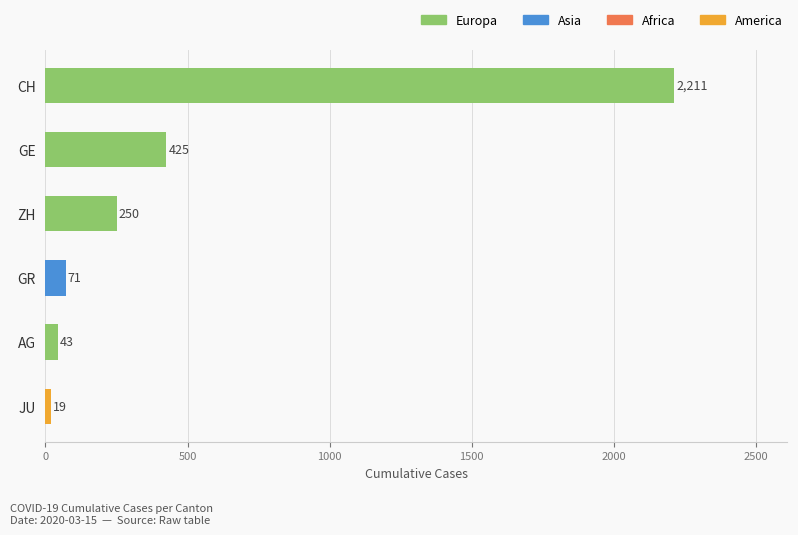

What is the sum of the values at CH and GR?

2282